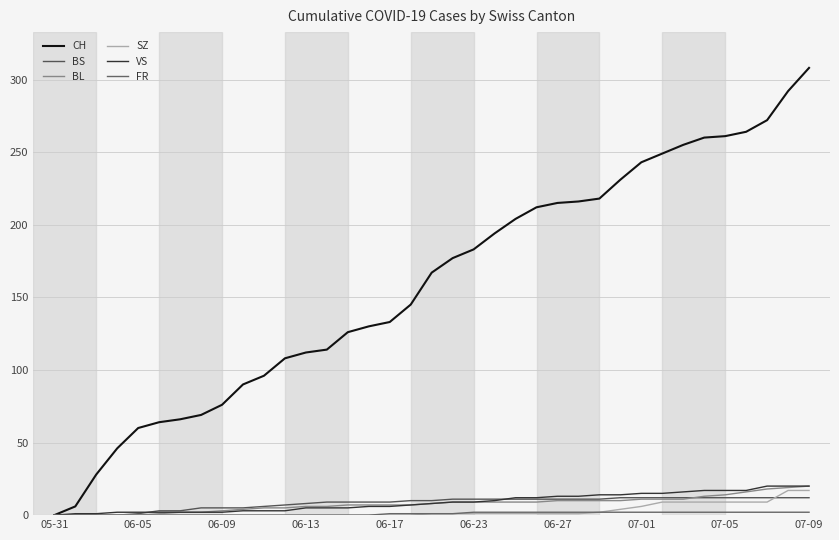

True or false: SZ and CH intersect in this chart.

False